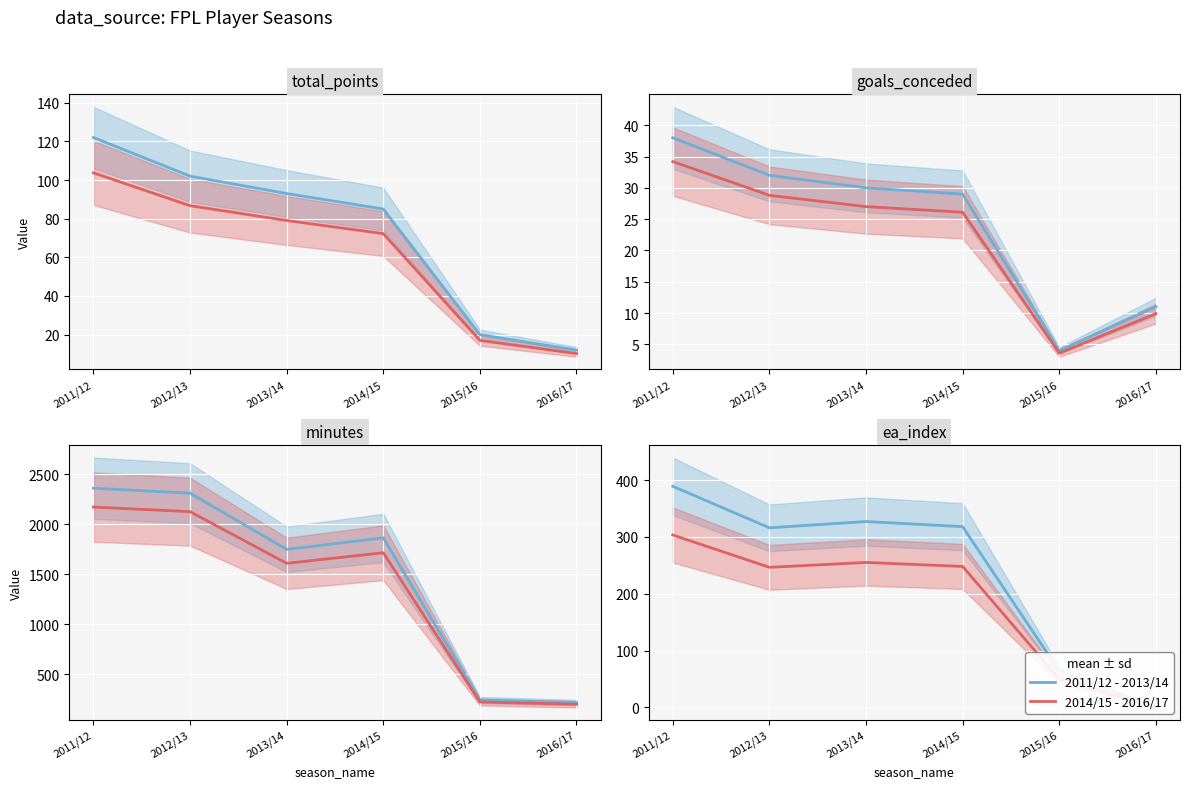

What is the highest value of the 2014/15 - 2016/17 series?

303.4